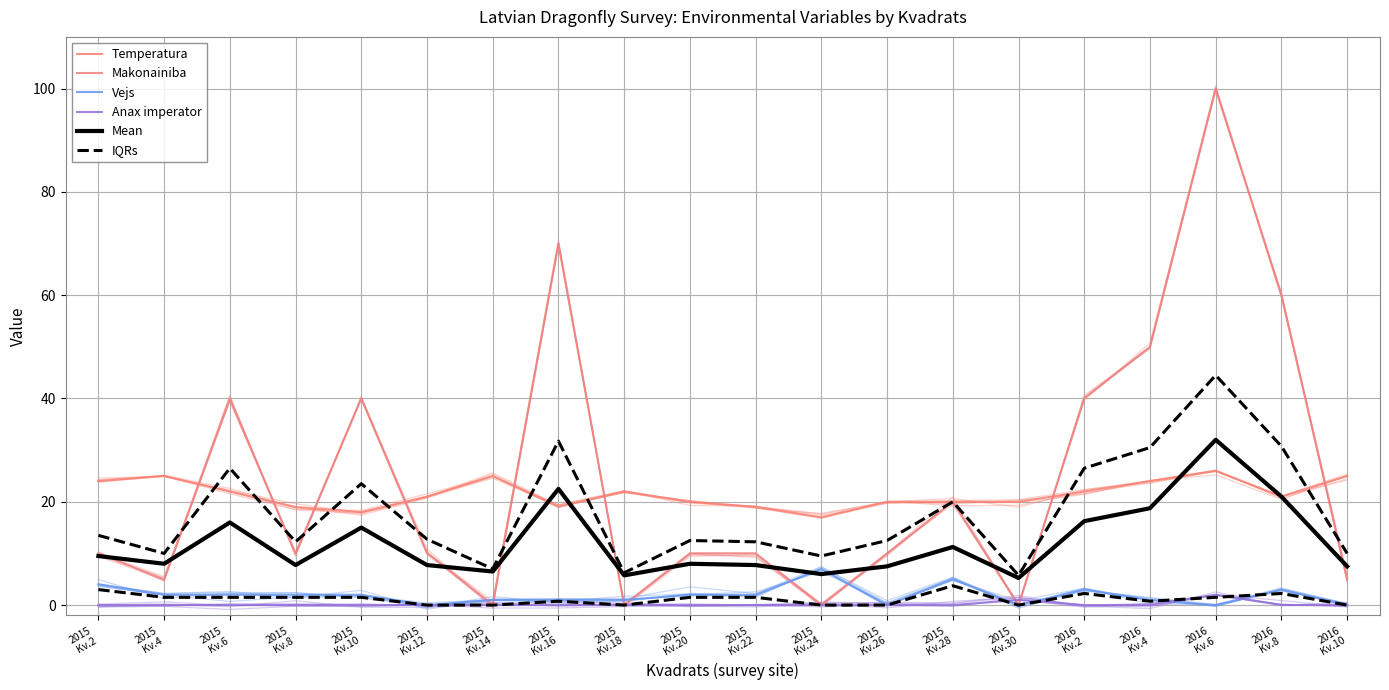

At which category does the chart reach its peak across all series?

2016
Kv.6